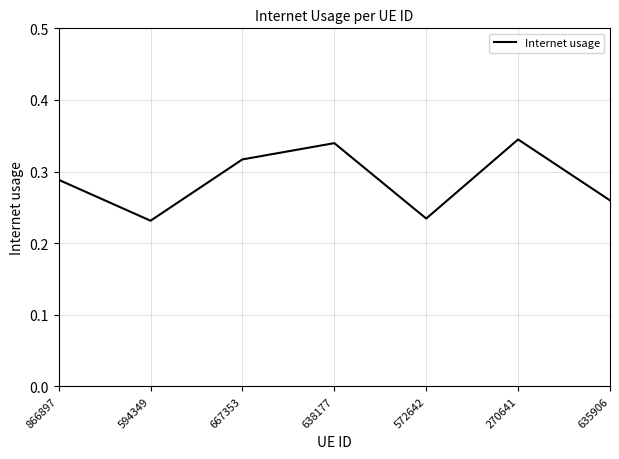

What position from the right is 572642?

3